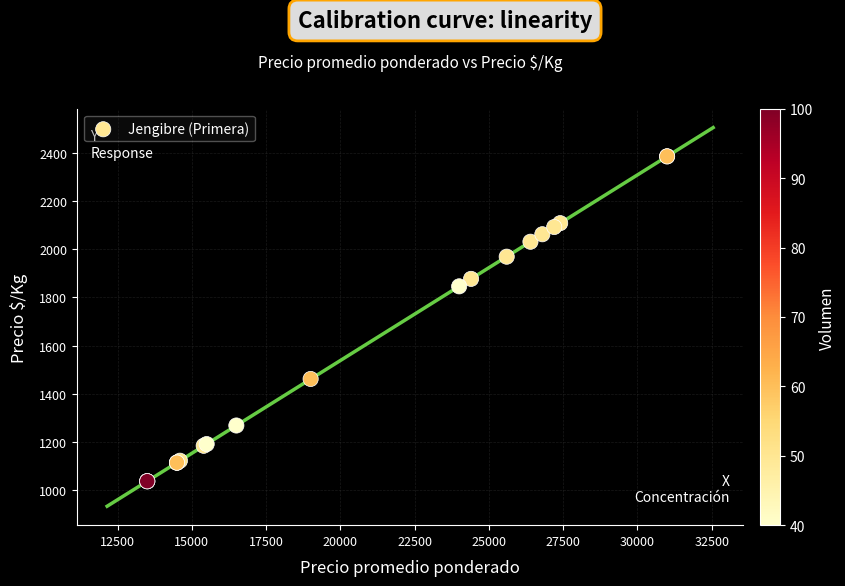

What Y value in the scatter plot is closest to 1711?

1846